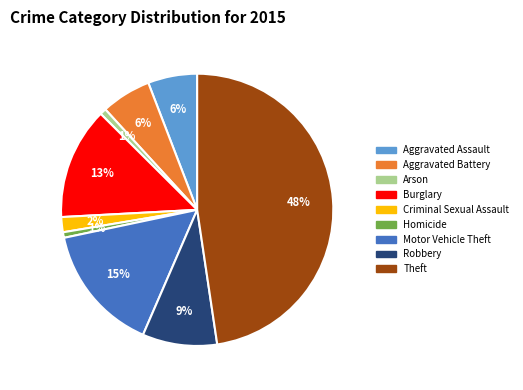

Is there a majority slice in this chart?

No